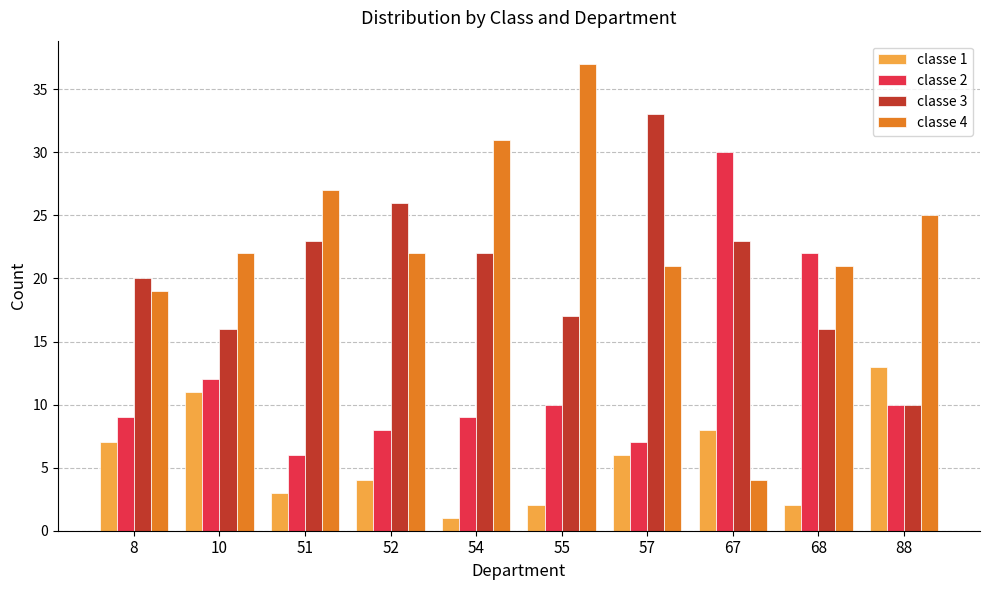

Reading left to right, transcribe all the data shown in this chart.

classe 1: 8=7	10=11	51=3	52=4	54=1	55=2	57=6	67=8	68=2	88=13
classe 2: 8=9	10=12	51=6	52=8	54=9	55=10	57=7	67=30	68=22	88=10
classe 3: 8=20	10=16	51=23	52=26	54=22	55=17	57=33	67=23	68=16	88=10
classe 4: 8=19	10=22	51=27	52=22	54=31	55=37	57=21	67=4	68=21	88=25